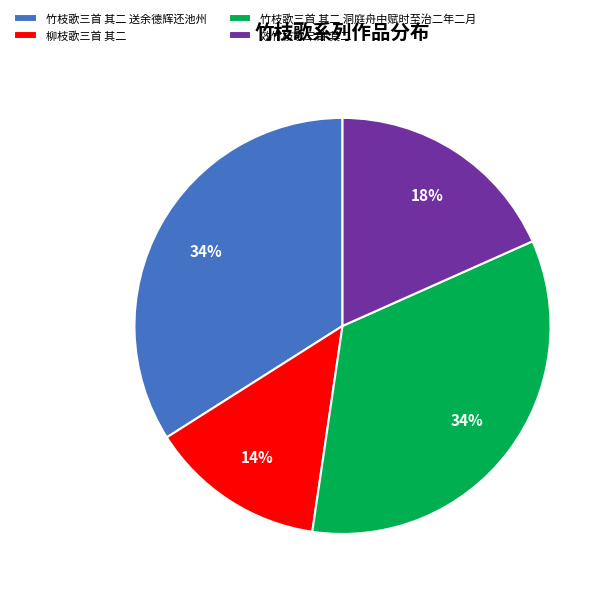

To the nearest percent, what portion does 竹枝歌三首 其二 送余德辉还池州 represent?

34%